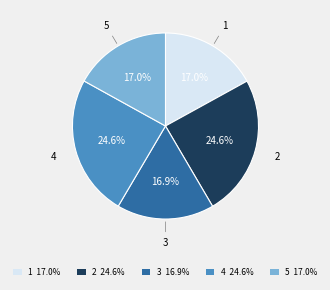

Do 2 24.6% and 1 17.0% together represent more than half of the pie?

No